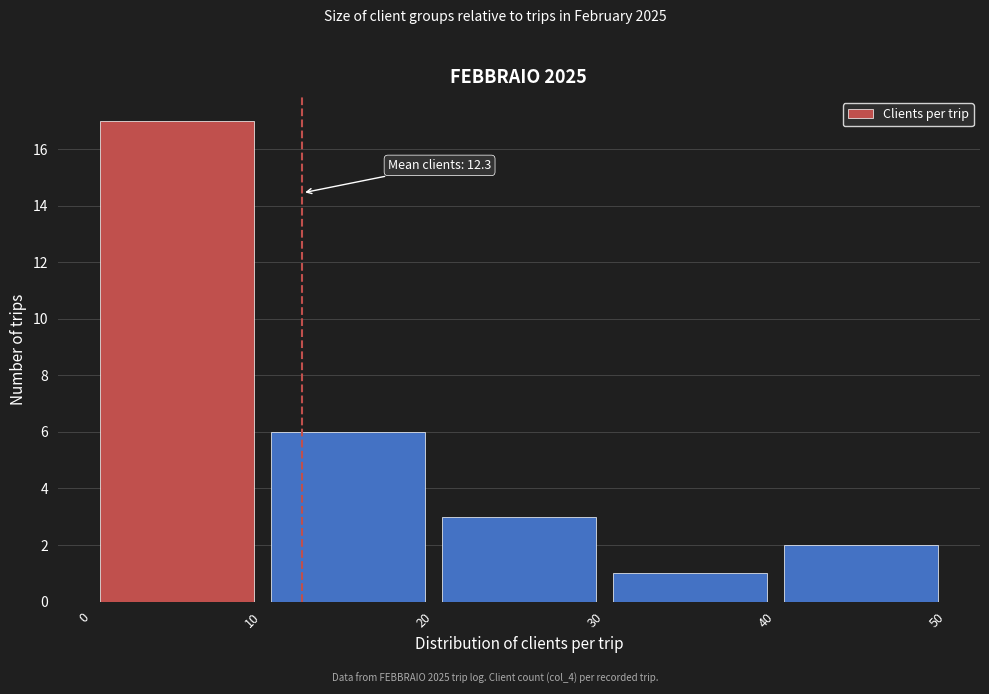

Which range on the x-axis has the tallest bar?

0 to 10